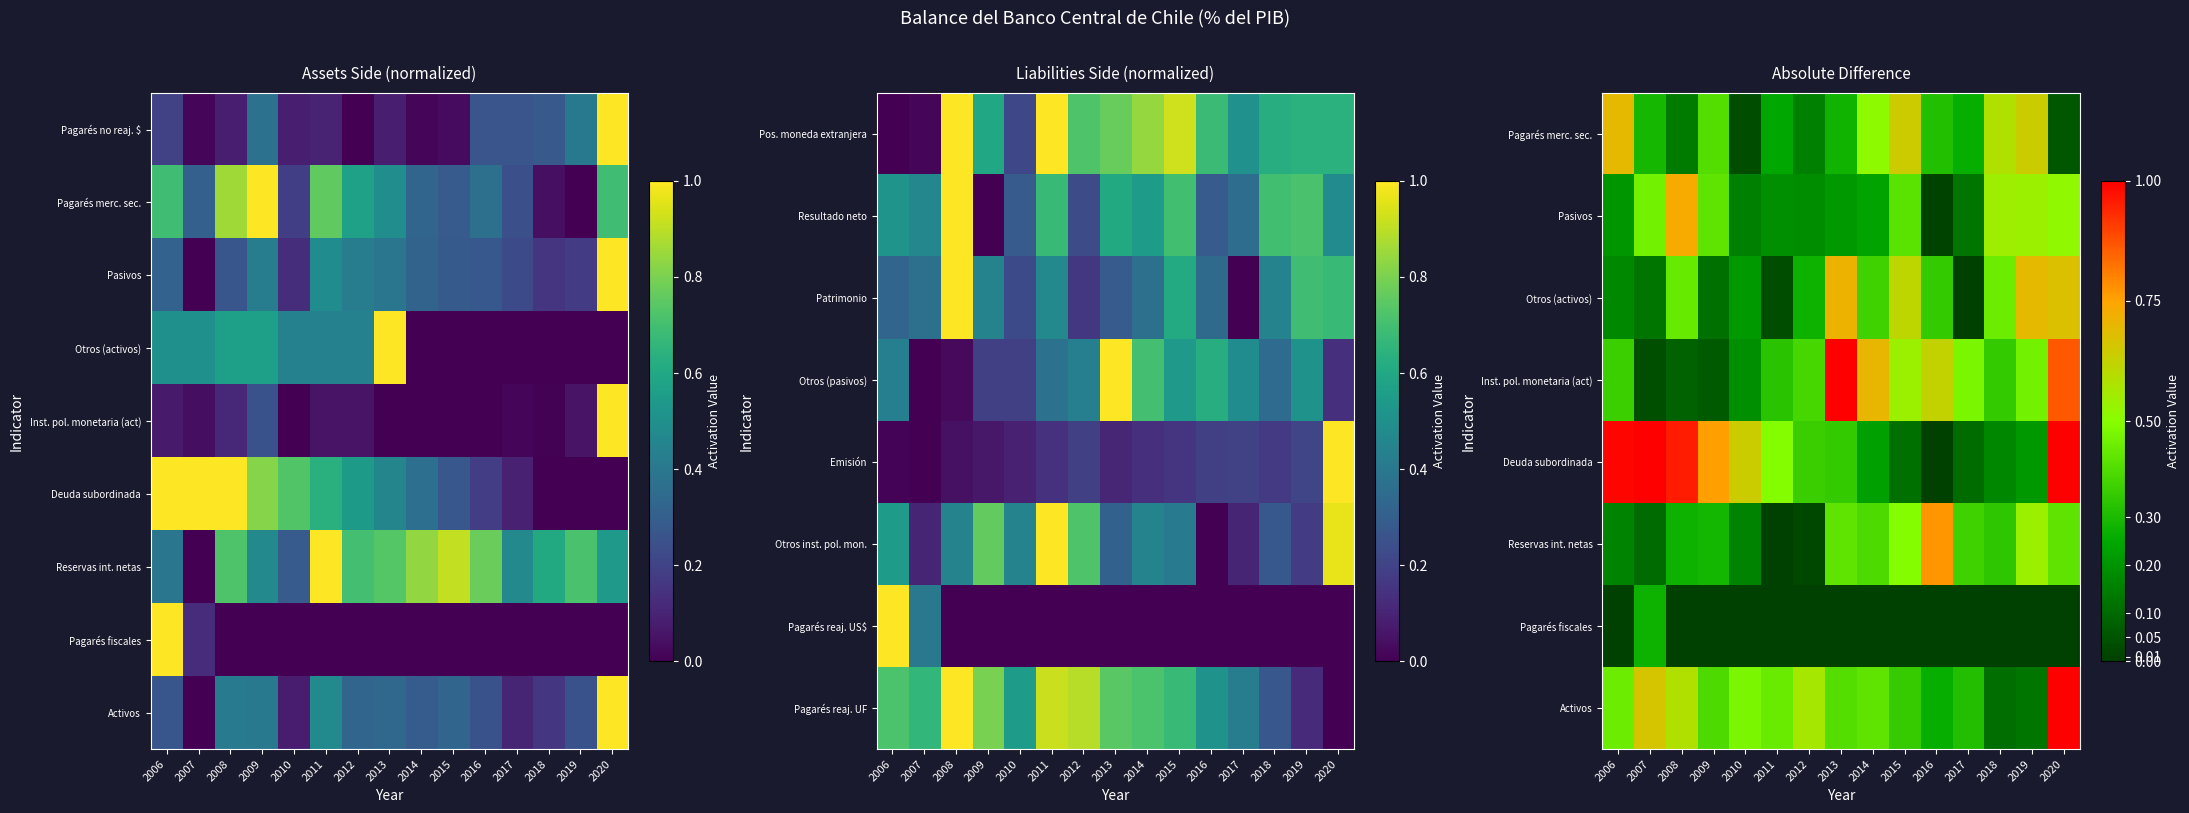

At how many categories does at least one series exceed 0?

15